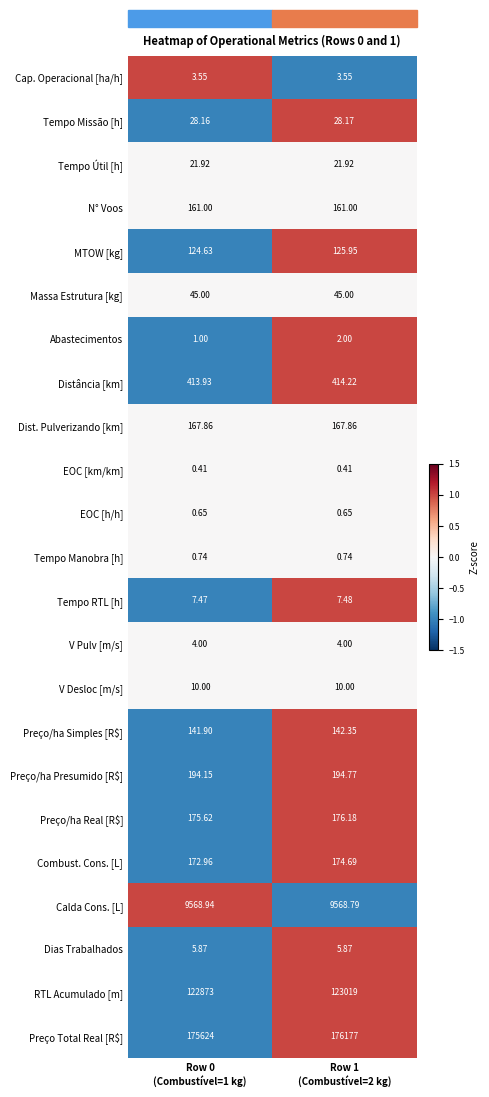

Count the number of categories in the chart.

2